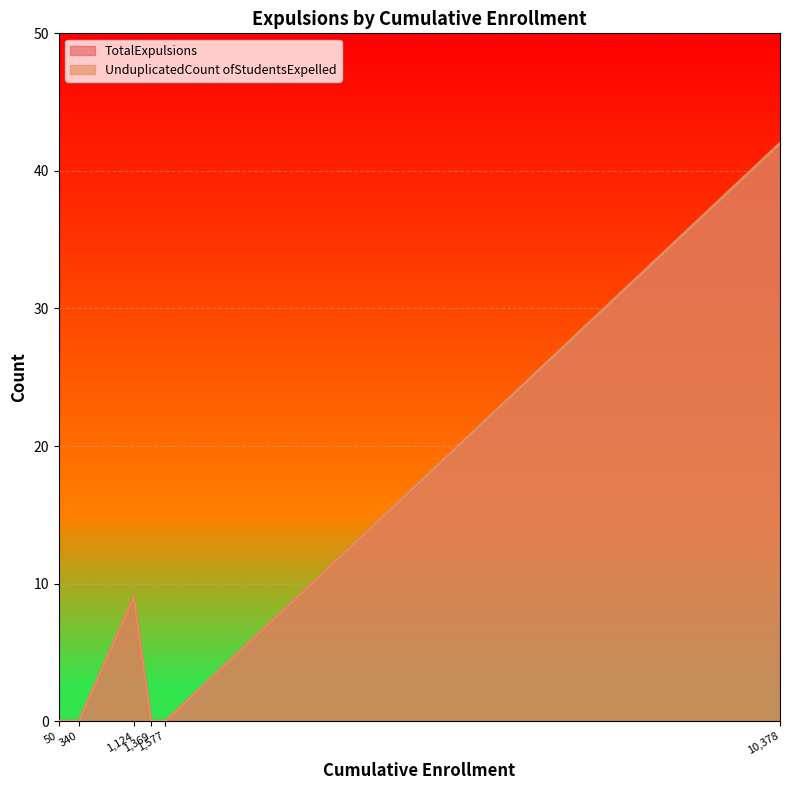

Is the value of UnduplicatedCountOfStudentsExpelled at Wheatland greater than the value of TotalExpulsions at Yuba County Office of Education?

No